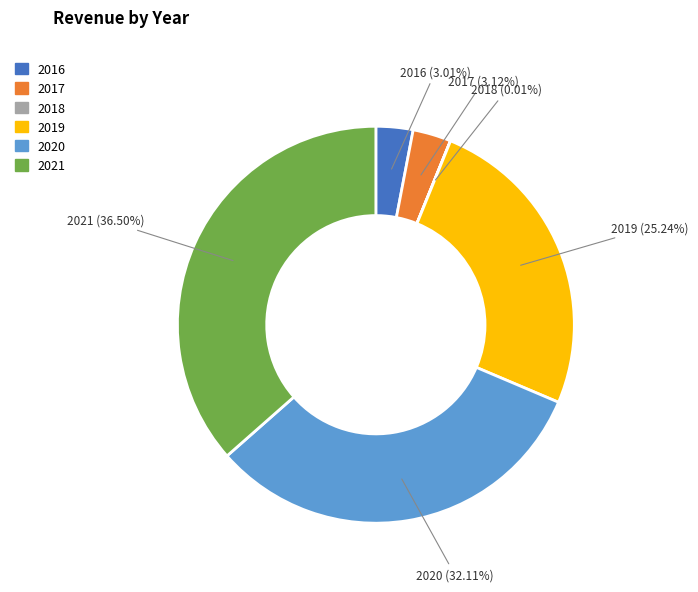

What is the ratio of the value at 2020 to the value at 2019?

1.3